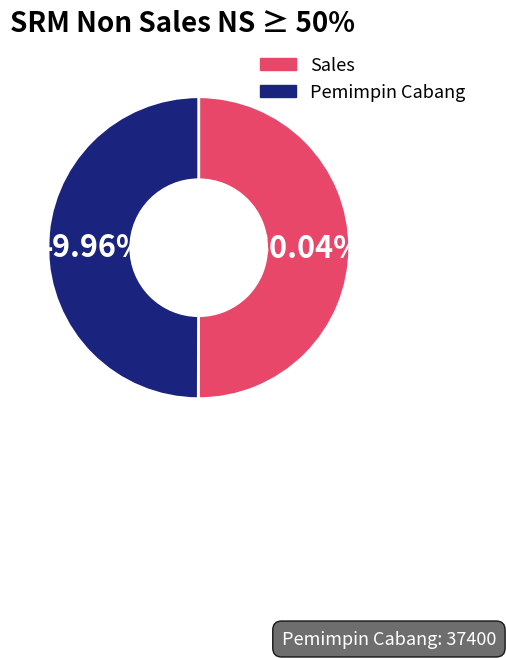

Does any single category account for the majority?

Yes